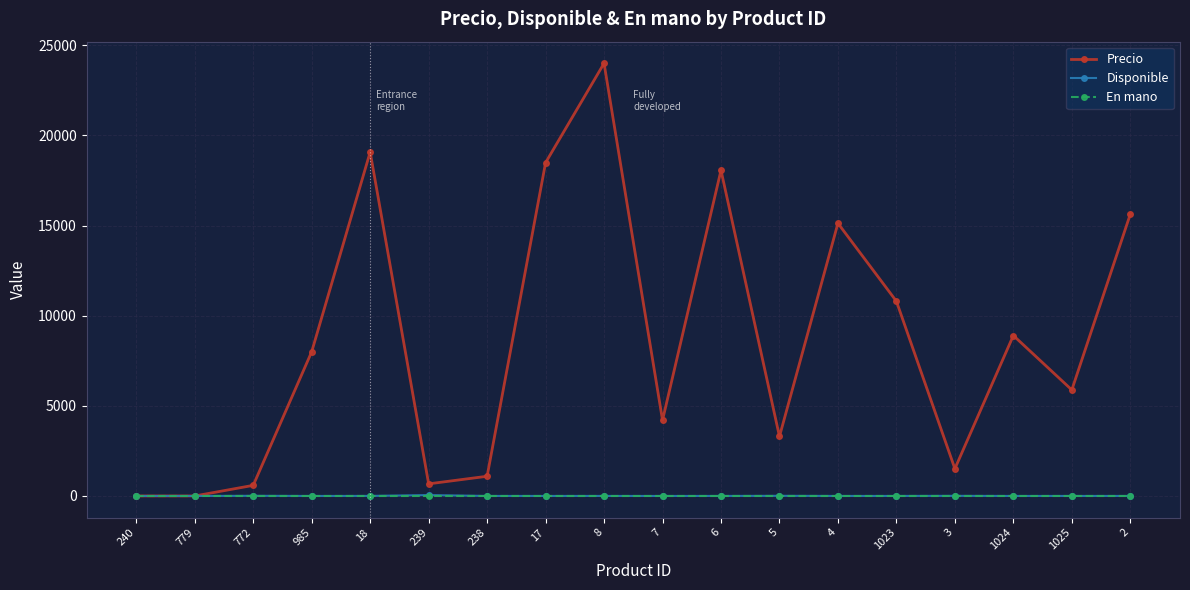

Which series has the largest range (max minus min)?

Precio